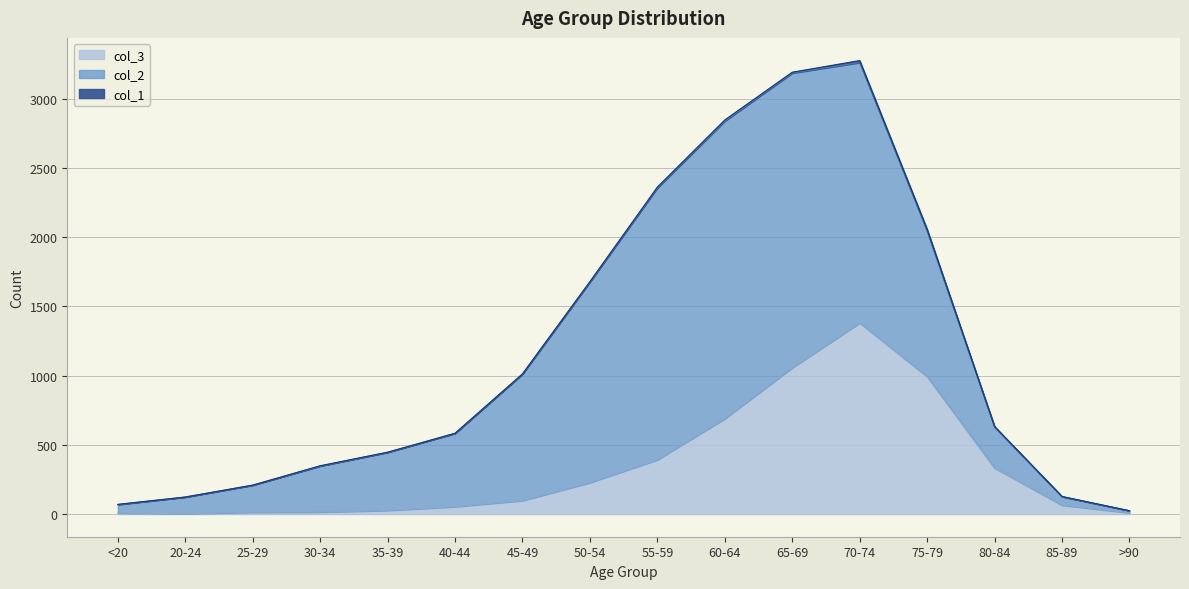

Between 30-34 and 85-89, which series saw the biggest shift?

col_2